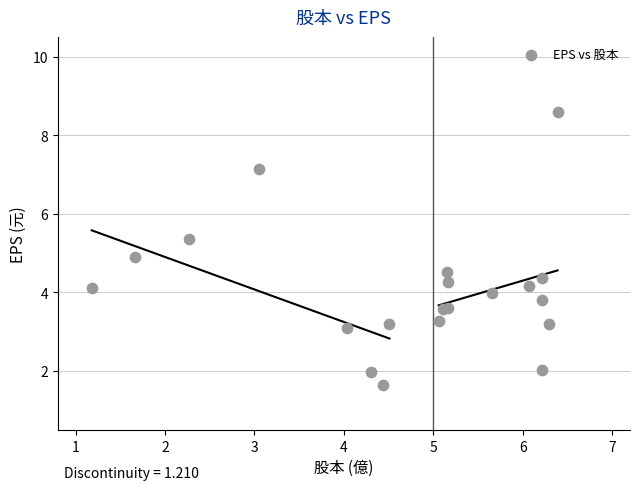

What Y value in the scatter plot is closest to 5?

4.9